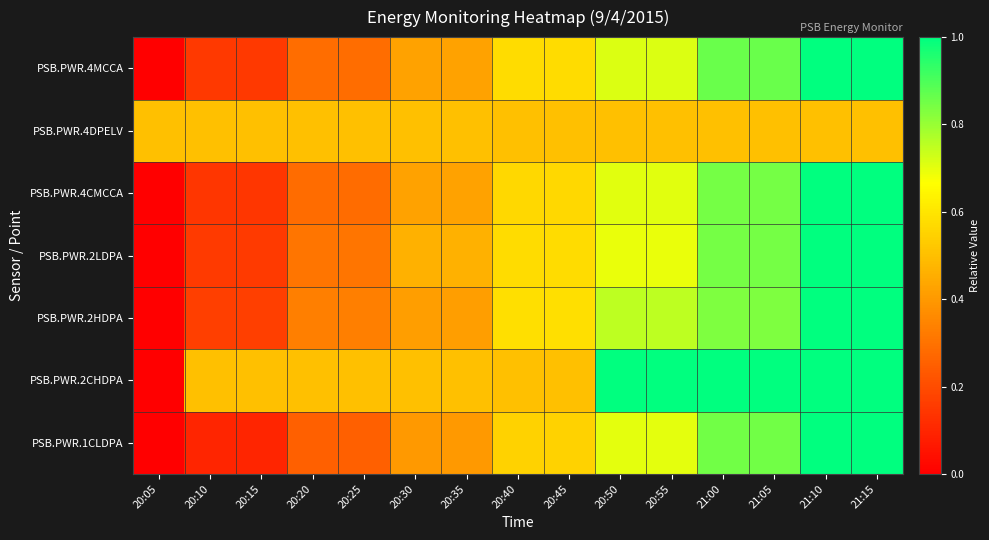

Which label corresponds to the largest value in the chart?

21:10